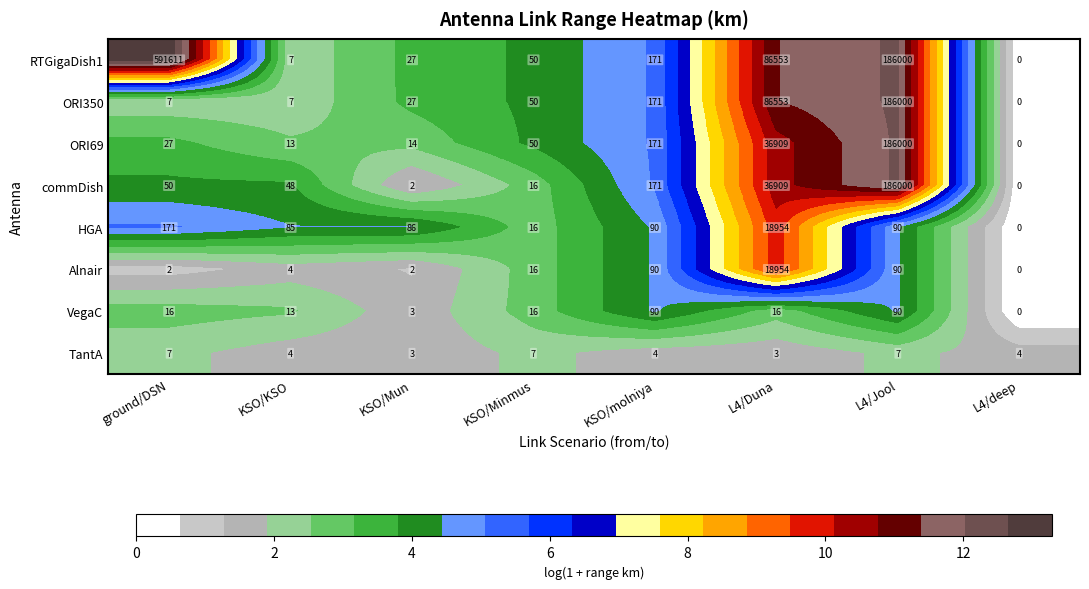

At which category is the sum across all series the highest?

L4/Jool